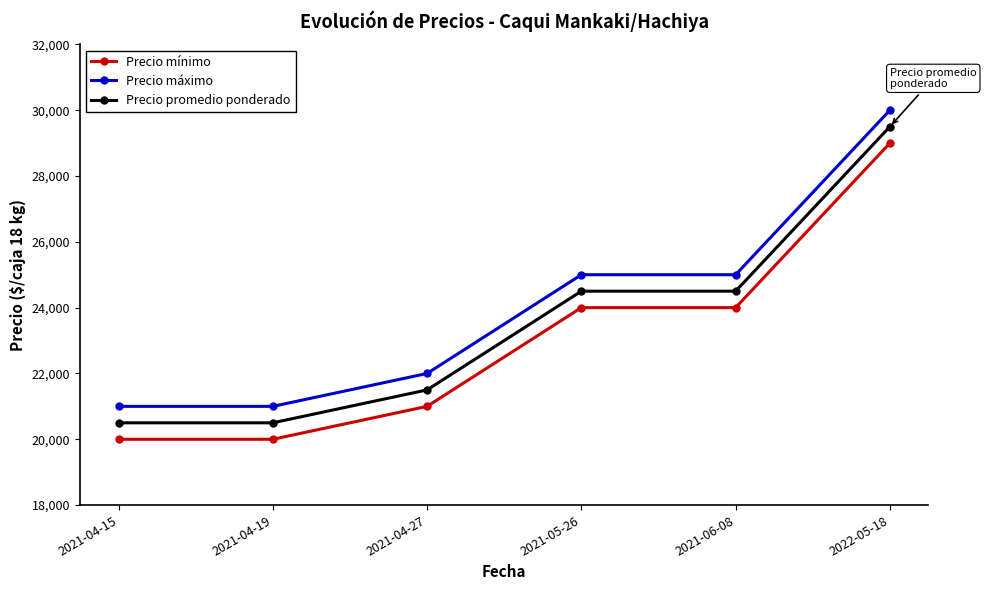

What is the sum of all Precio máximo values?

144000